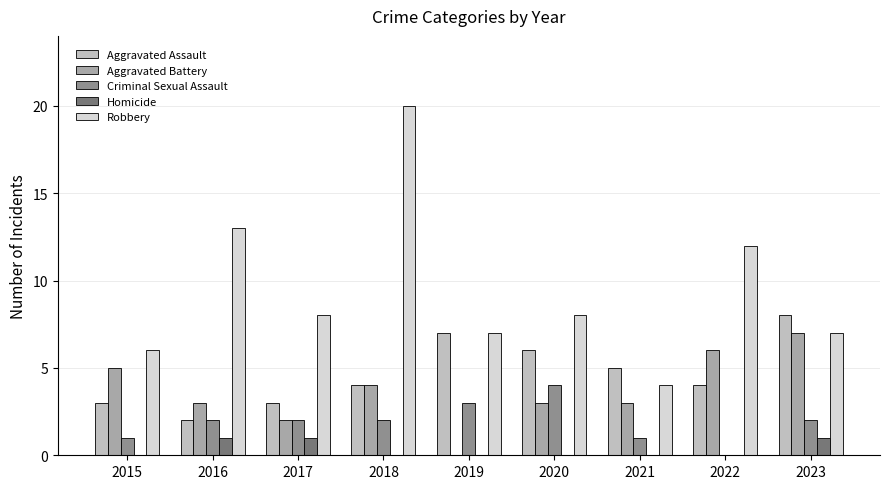

Reading left to right, what are all the values shown in this chart?

Aggravated Assault: 2015=3	2016=2	2017=3	2018=4	2019=7	2020=6	2021=5	2022=4	2023=8
Aggravated Battery: 2015=5	2016=3	2017=2	2018=4	2019=0	2020=3	2021=3	2022=6	2023=7
Criminal Sexual Assault: 2015=1	2016=2	2017=2	2018=2	2019=3	2020=4	2021=1	2022=0	2023=2
Homicide: 2015=0	2016=1	2017=1	2018=0	2019=0	2020=0	2021=0	2022=0	2023=1
Robbery: 2015=6	2016=13	2017=8	2018=20	2019=7	2020=8	2021=4	2022=12	2023=7